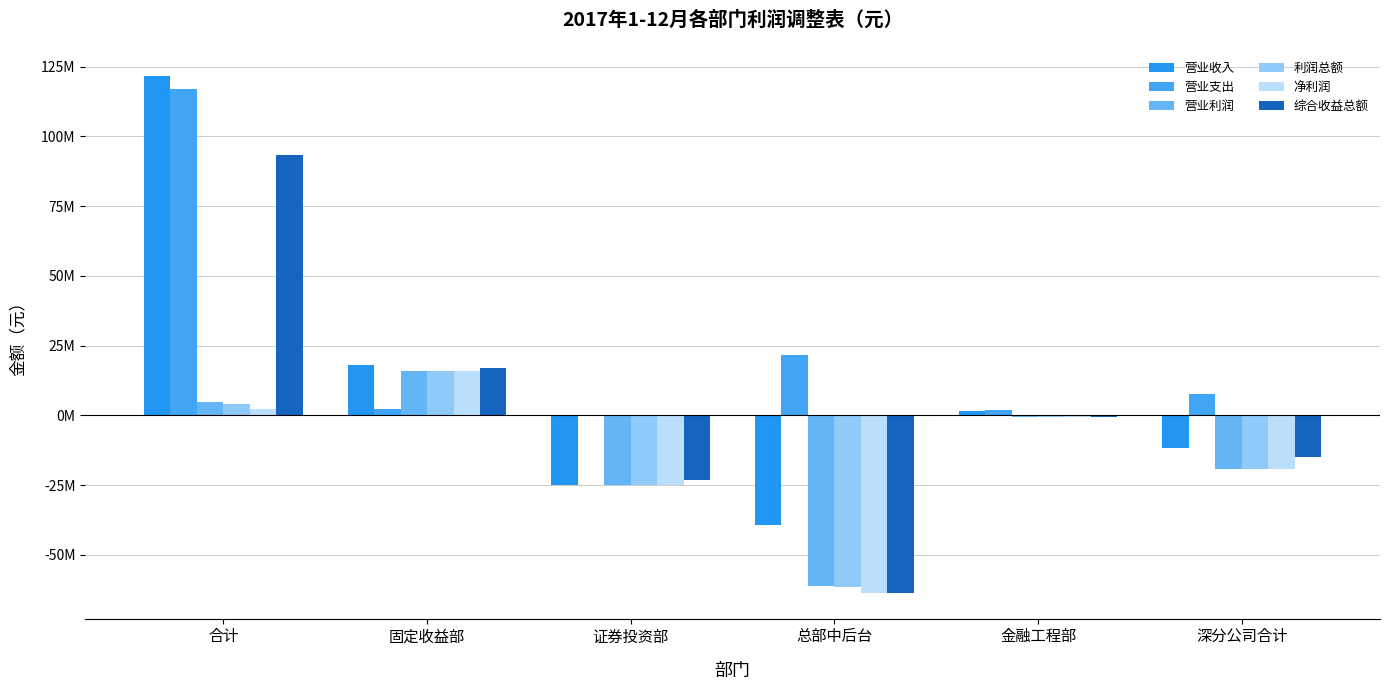

Which series has the widest spread of values?

营业收入